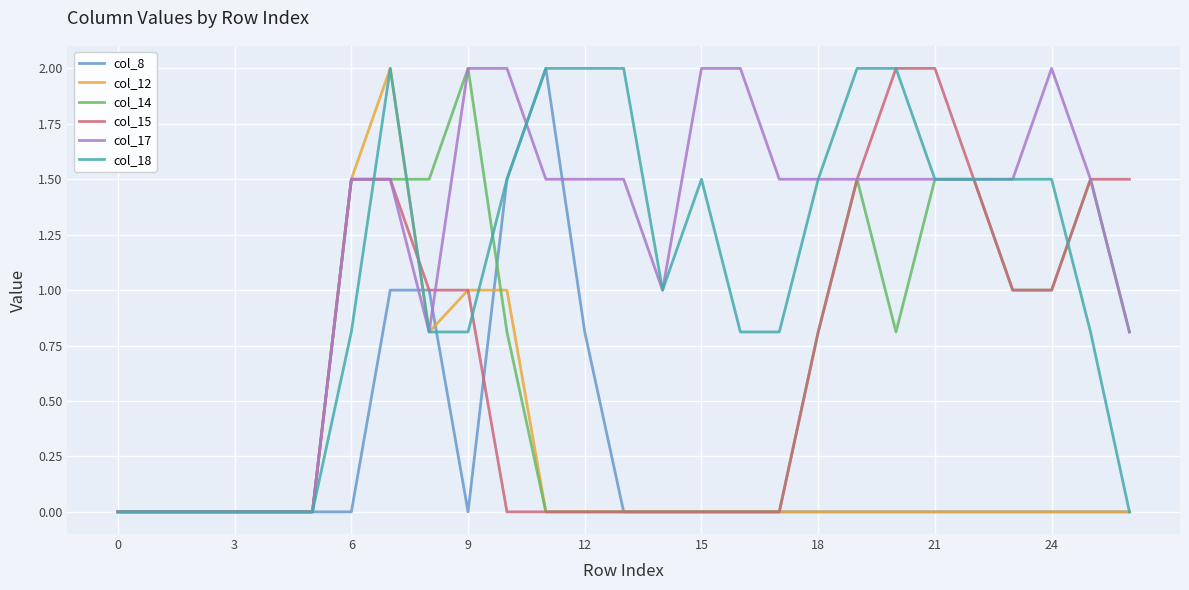

Which series has the largest total across all categories?

col_17